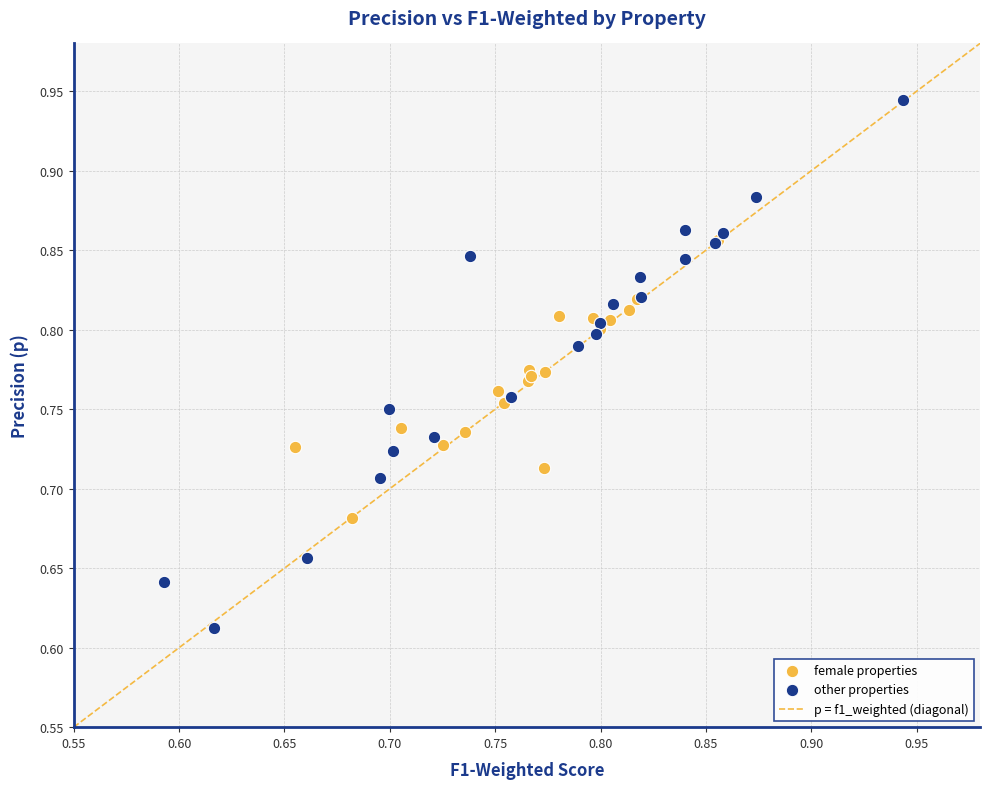

Which series reaches the minimum Y coordinate?

other properties